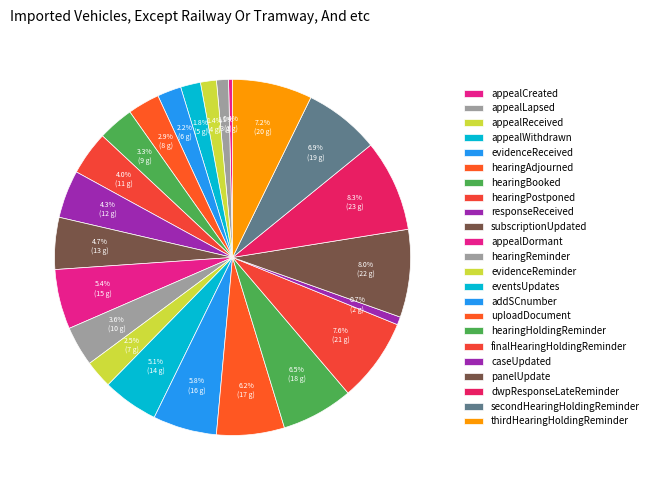

What portion of the pie excludes subscriptionUpdated?

95.3%